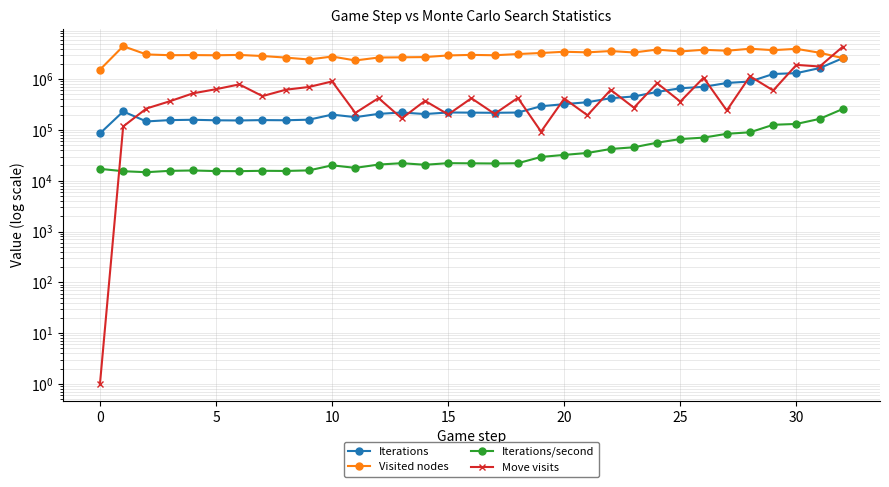

What is the smallest value displayed?

1.0